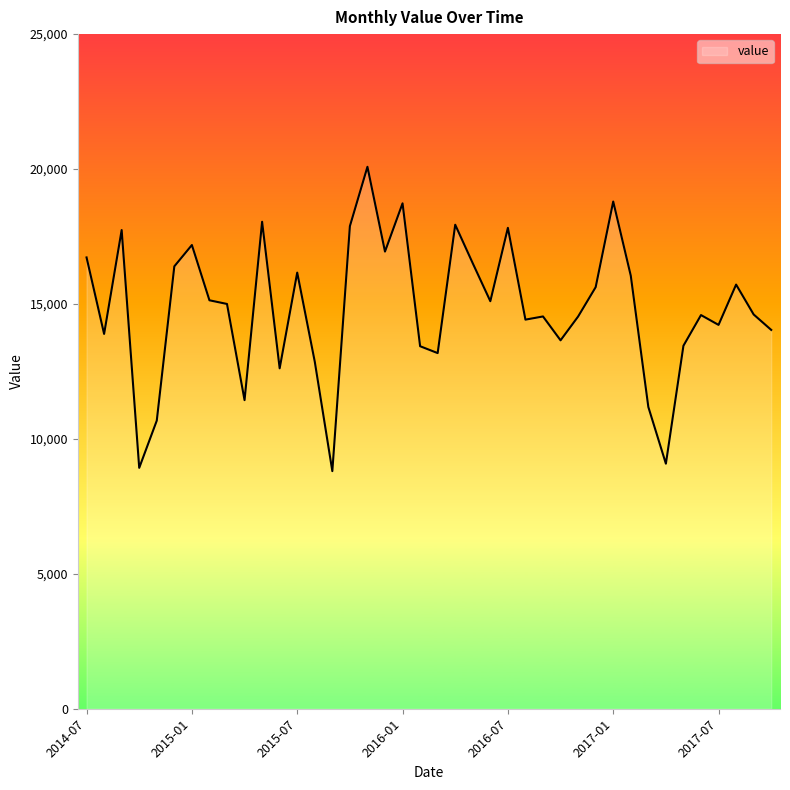

What is the difference between the maximum and minimum values?

11278